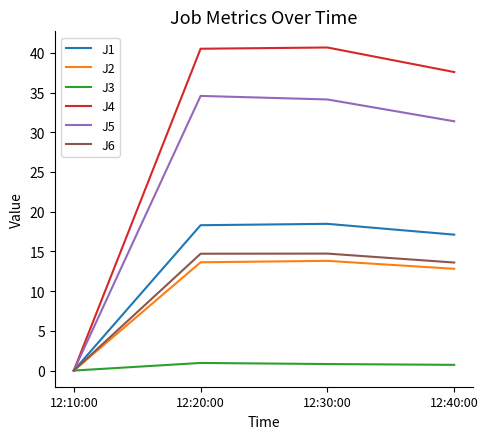

Is the value of J2 at 12:40:00 greater than the value of J5 at 12:10:00?

Yes